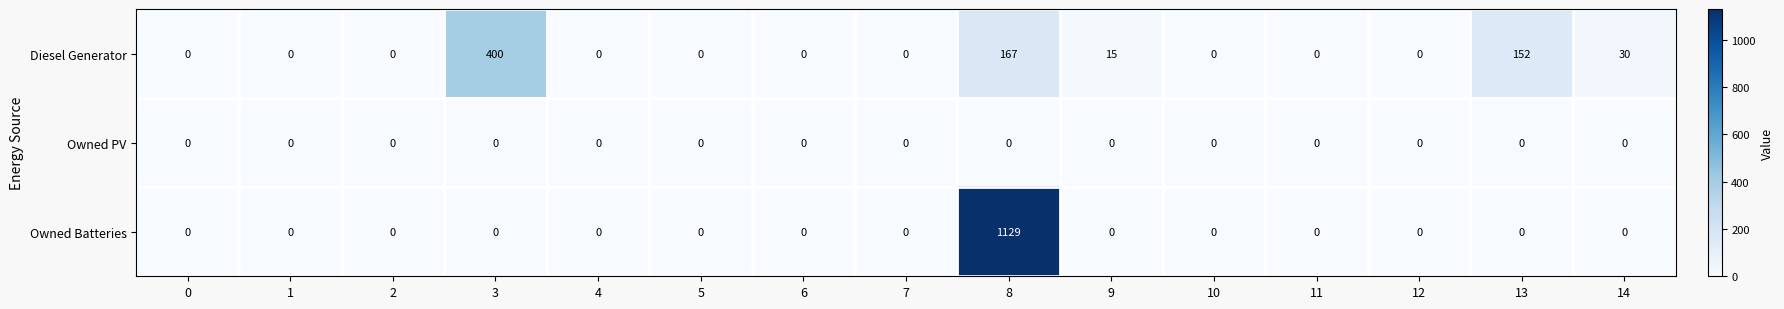

List the series in order of their overall mean, highest first.

Owned Batteries, Diesel Generator, Owned PV